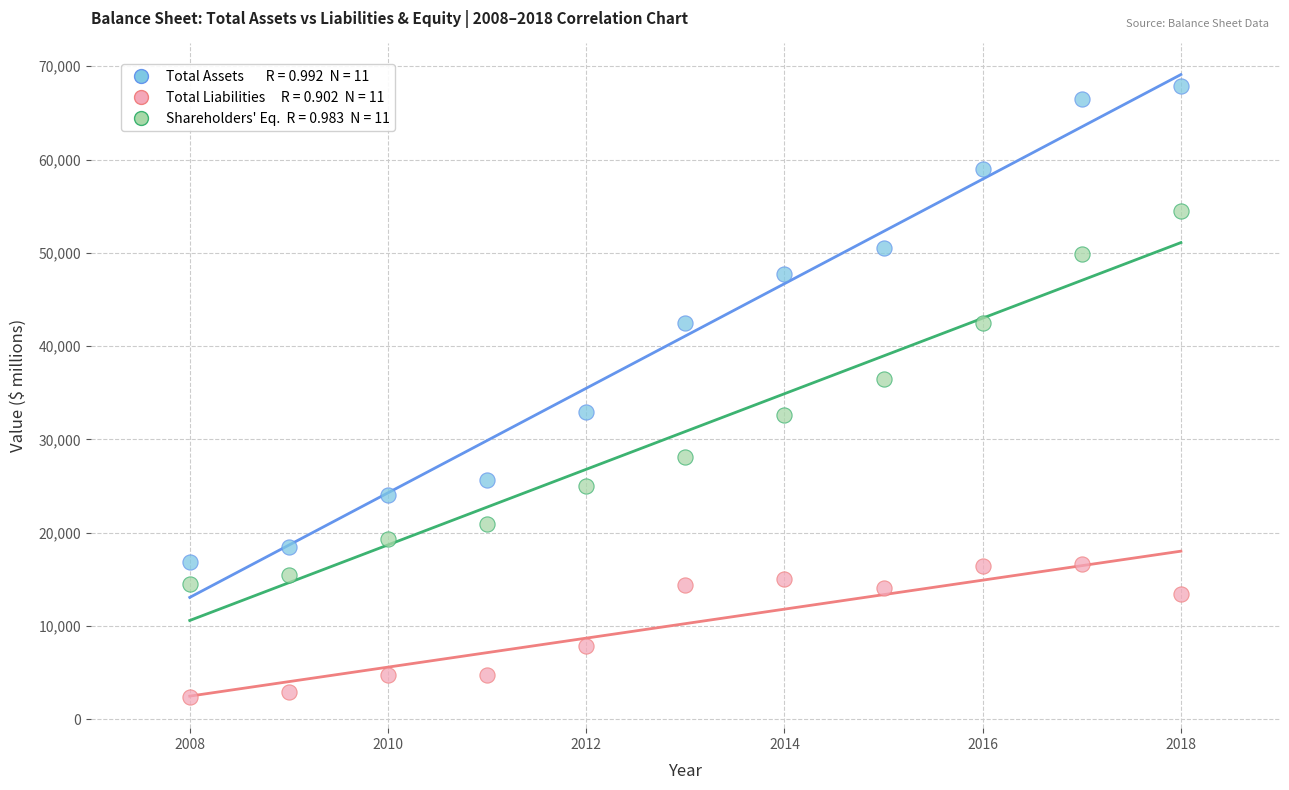

Across all series, what Y value is closest to 35138?

36443